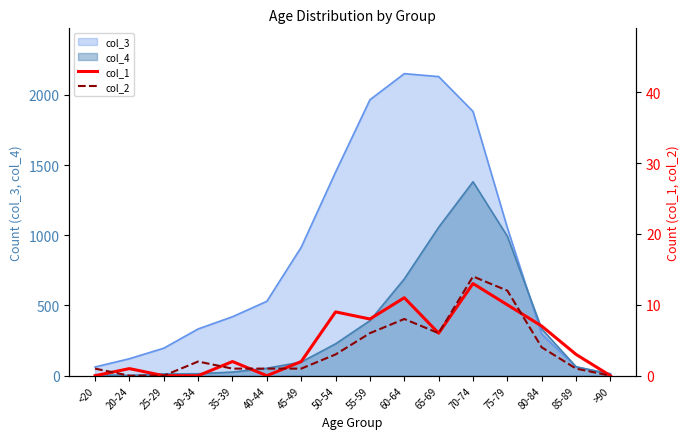

What is the difference between the maximum and minimum values in the col_1 series?

13